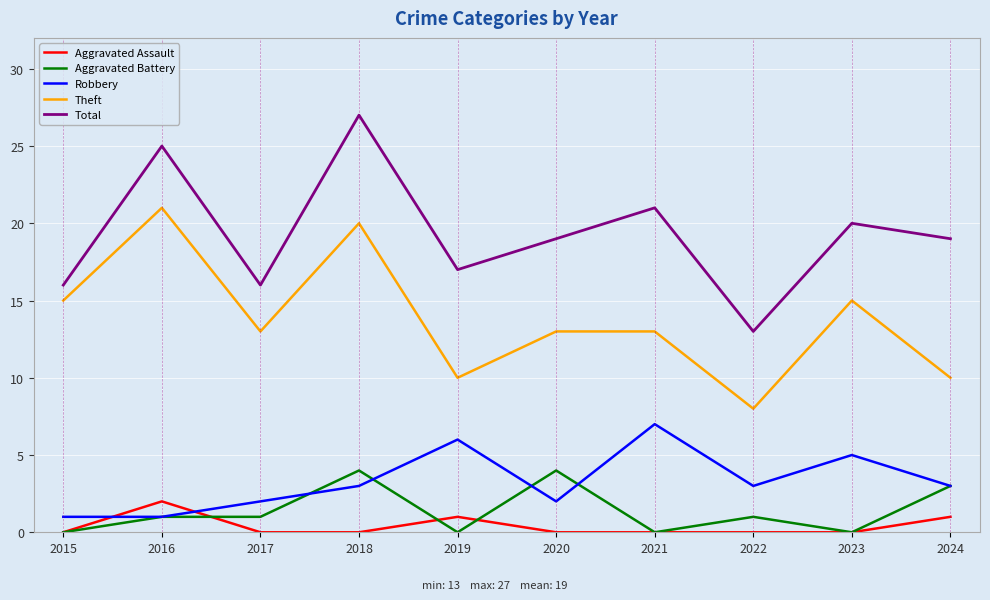

Which category has the highest value in the Theft series?

2016